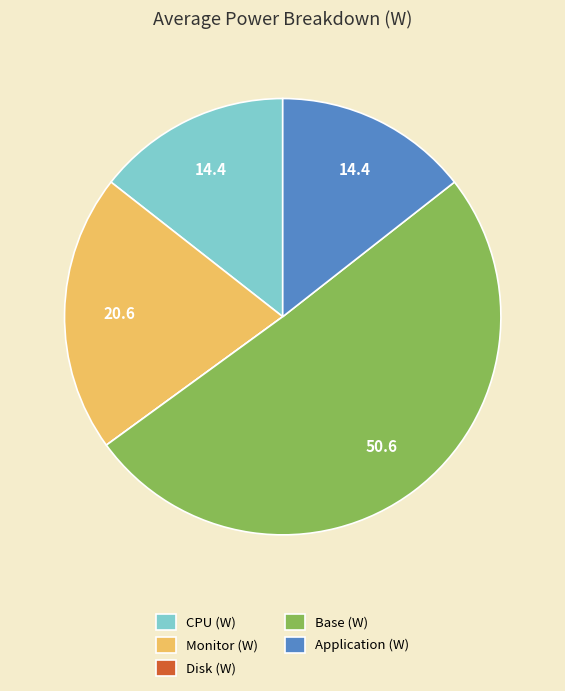

Which slice is the largest?

Base (W)